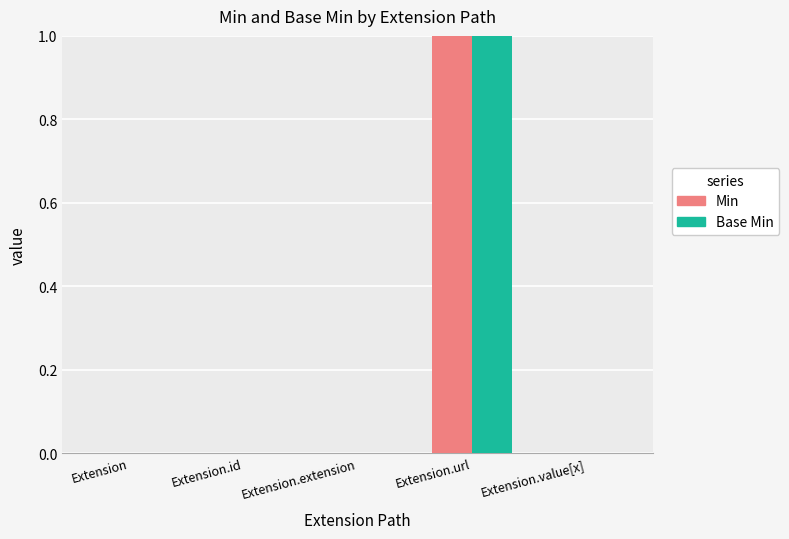

How many series are shown in this chart?

2